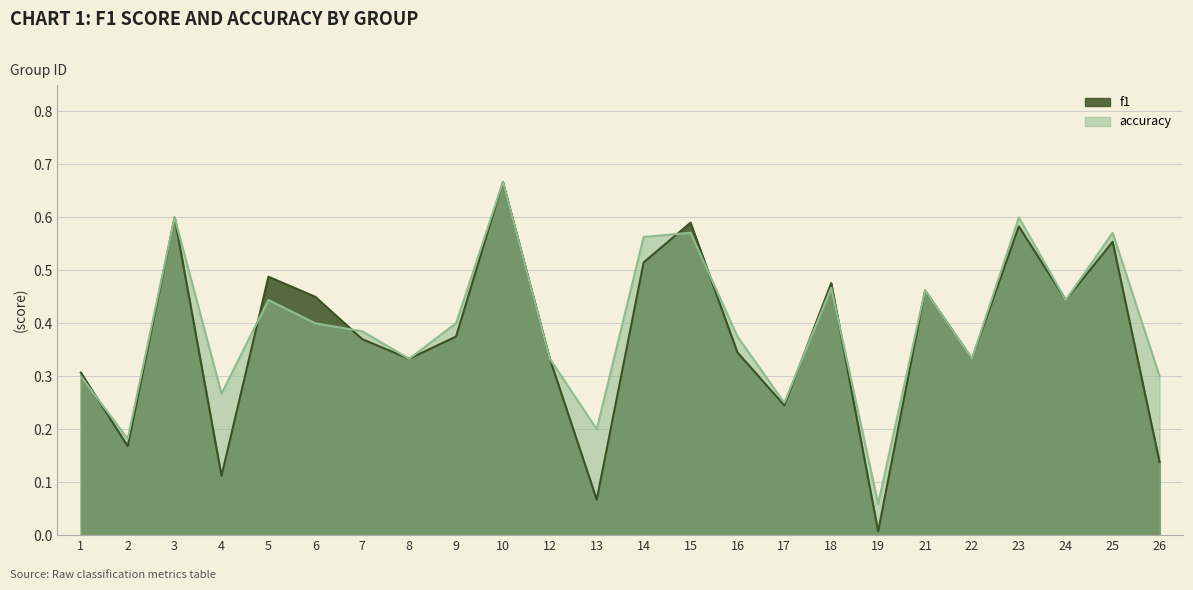

In f1, how many points are lower than both neighbors (excluding endpoints)?

8